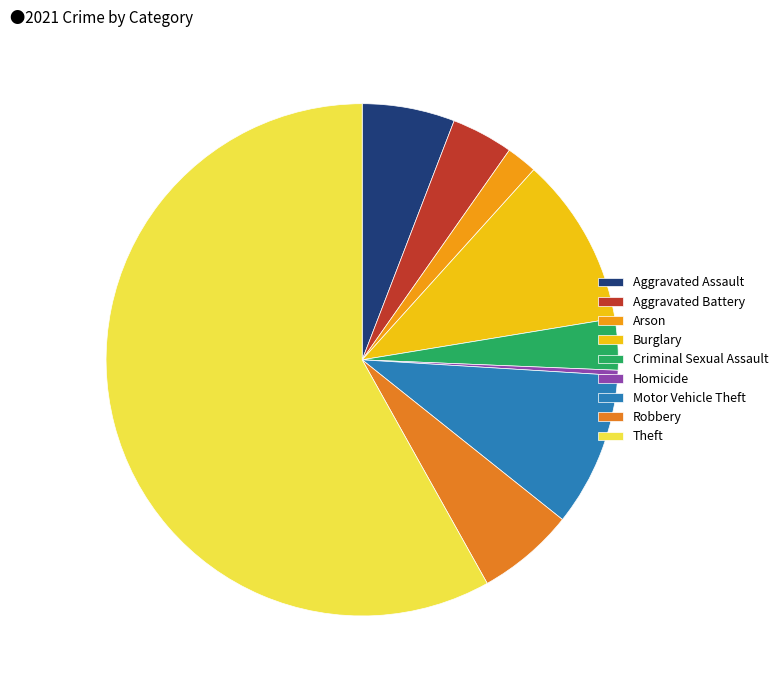

To the nearest percent, what percentage of the pie is Theft?

58%